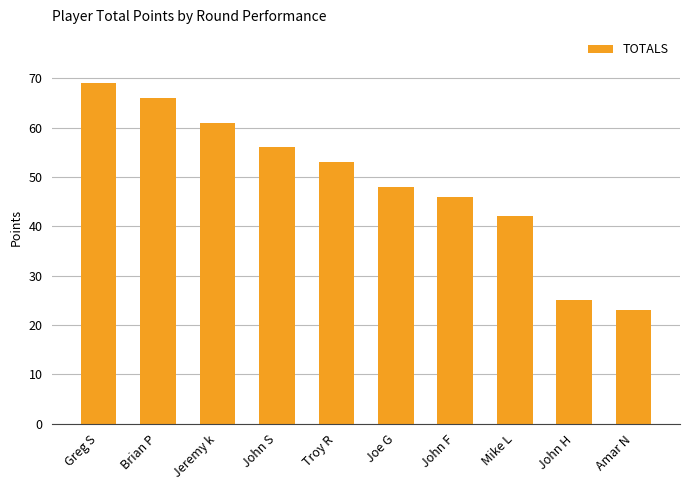

At which label does the data first exceed 53?

Greg S